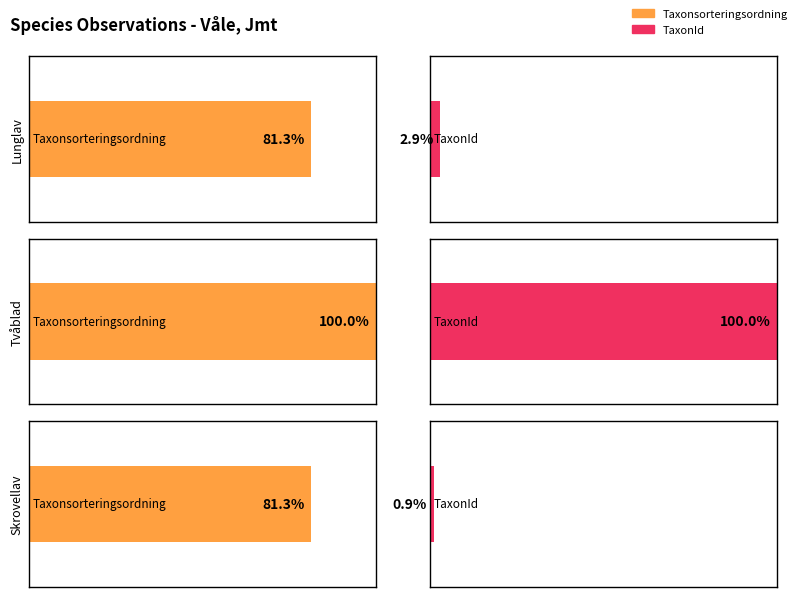

What position from the left is Lunglav (118675731)?

1